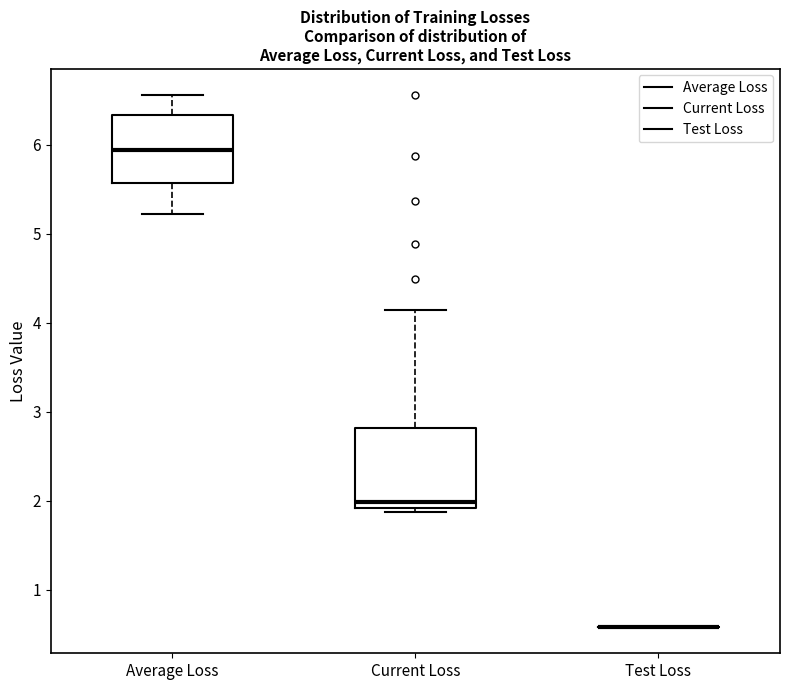

Reading left to right, transcribe this box plot: for each box, give where its median line is, the range the box spans, and where its two whiskers end, as read against the y-axis. The values are not printed on the chart, so give them approximately, as read against the axis.

Average Loss: median 5.9, box 5.6 to 6.3, whiskers 5.2 to 6.6
Current Loss: median 2.0, box 1.9 to 2.8, whiskers 1.9 (just below the box's lower edge) to 4.1
Test Loss: box collapsed to a line at 0.6, whiskers 0.6 to 0.6